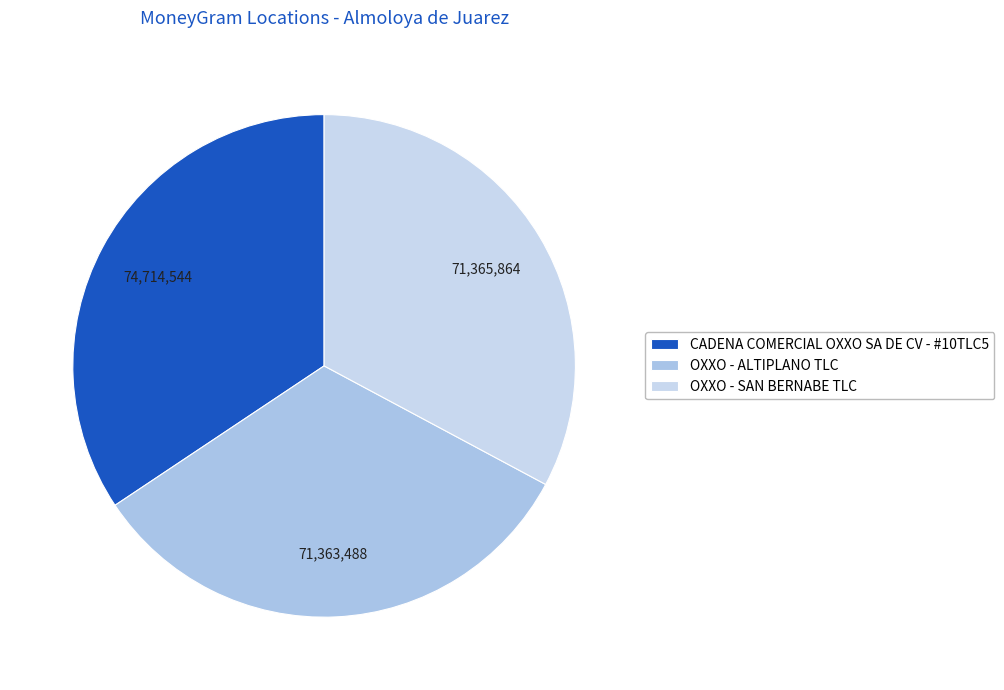

Which category has the smallest portion of the pie?

OXXO - ALTIPLANO TLC